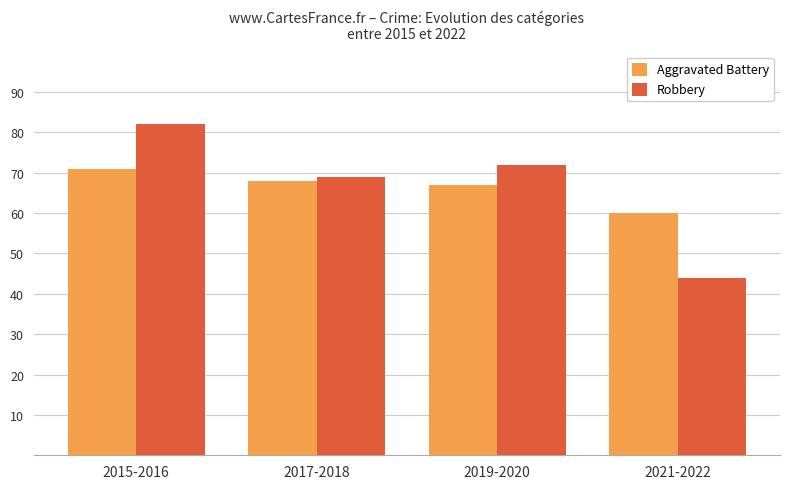

Which category has the lowest value across all series?

2021-2022